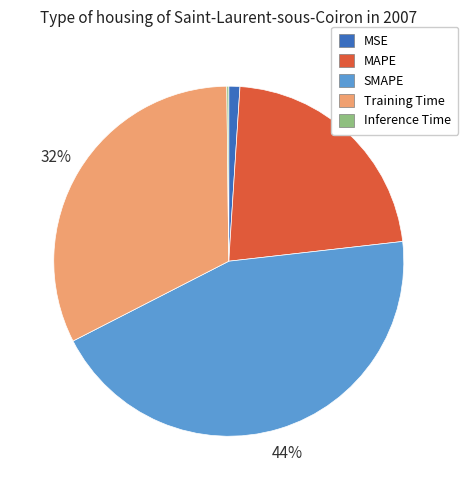

Combined, do MSE and Training Time account for over 50%?

No